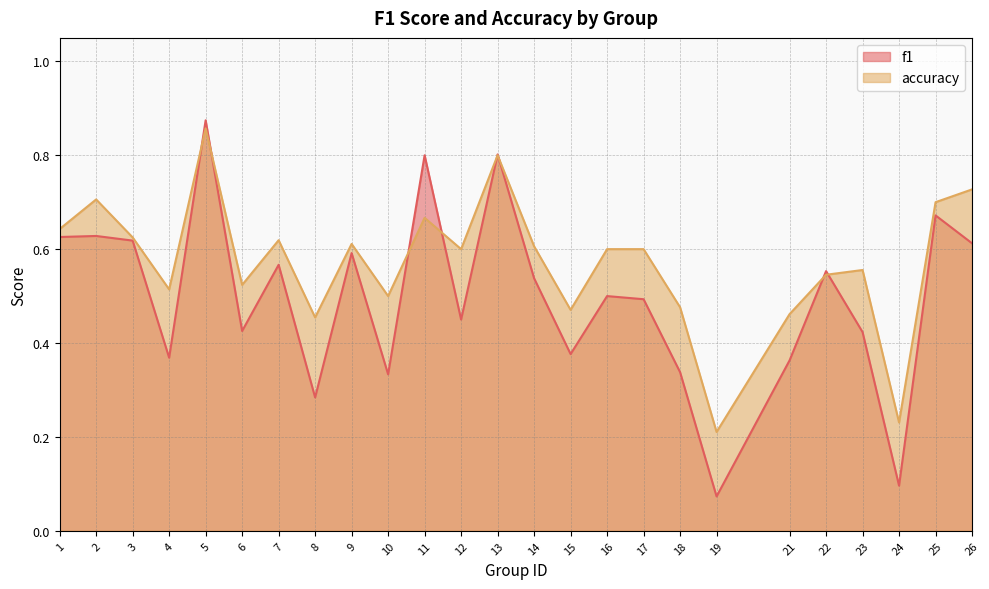

What is the difference between the highest and lowest values at 16?

0.1